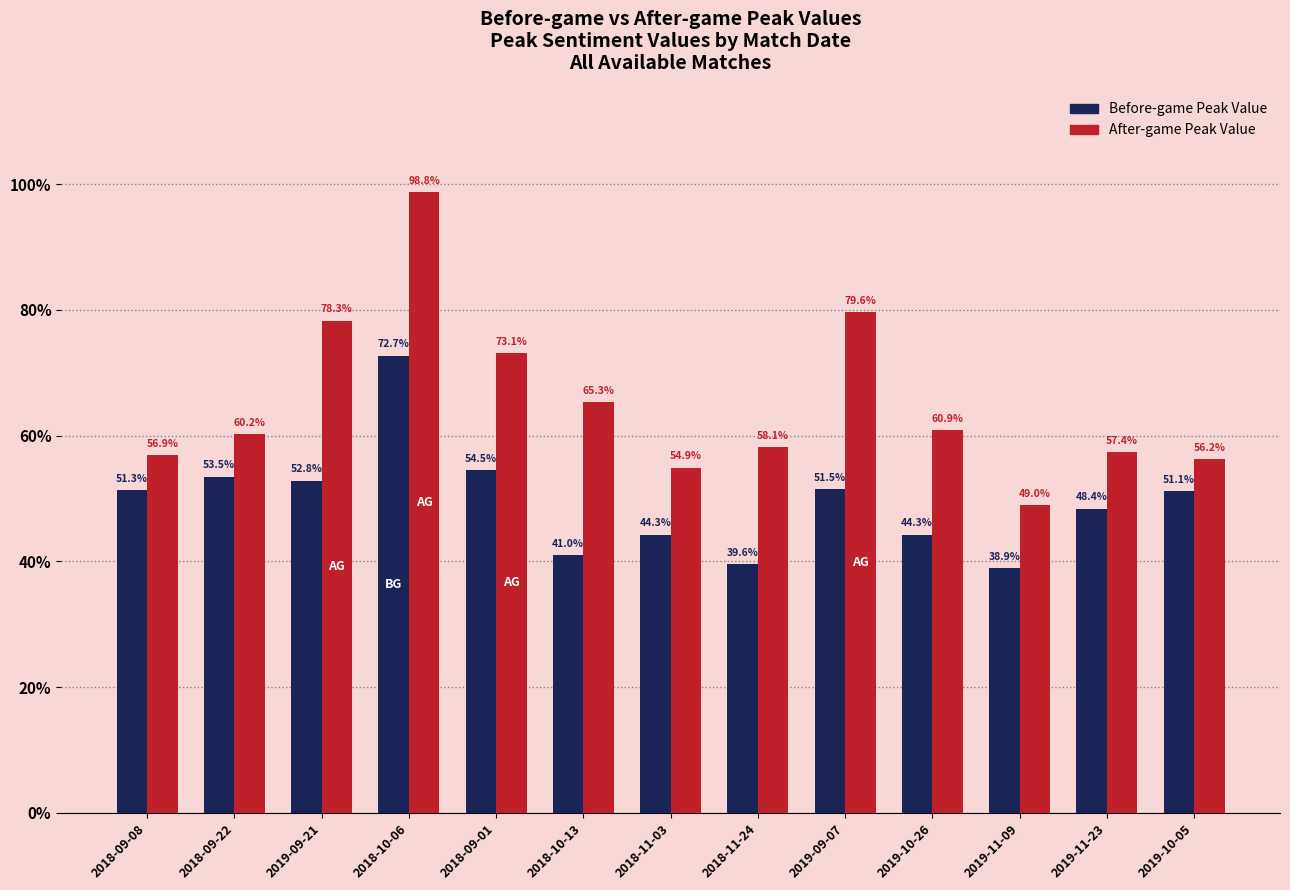

Does the chart contain any negative values?

No